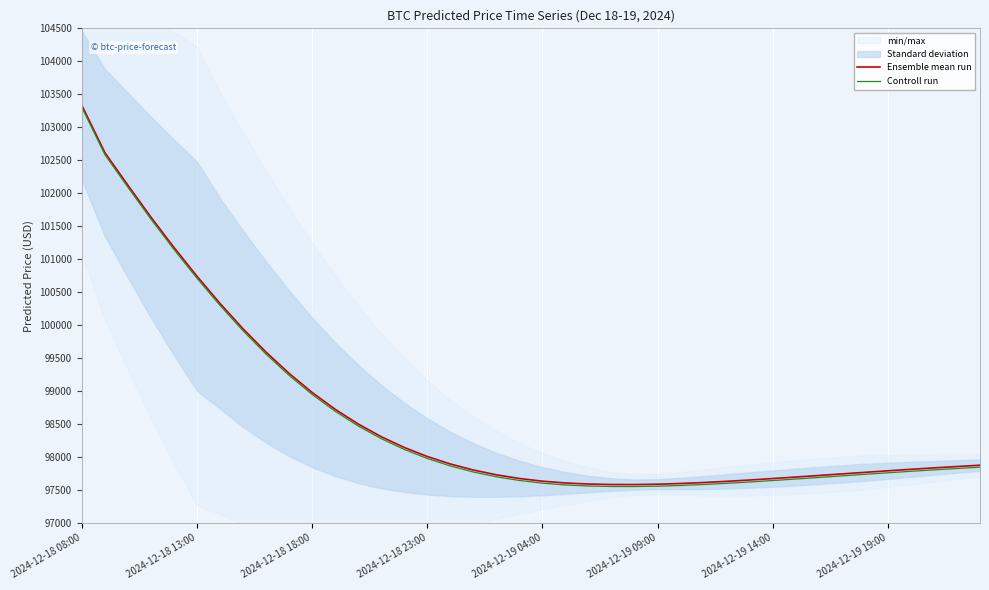

Reading left to right, list all the values displayed in this chart.

Ensemble mean run: 103330.3	102614.3	102120.1	101636.6	101176.7	100740.7	100328.2	99943.5	99589.8	99267.7	98978.8	98723.6	98500.6	98308.3	98144.9	98008.2	97894.8	97803.1	97730.6	97674.7	97633.9	97606.5	97590.5	97583.2	97582.7	97588.3	97598.9	97613.6	97631.5	97651.7	97673.7	97696.7	97720.4	97744.3	97768.0	97791.3	97813.9	97835.6	97856.4	97876.0
Controll run: 103300.3	102584.3	102090.1	101606.6	101146.7	100710.7	100298.2	99913.5	99559.8	99237.7	98948.8	98693.6	98470.6	98278.3	98114.9	97978.2	97864.8	97773.1	97700.6	97644.7	97603.9	97576.5	97560.5	97553.2	97552.7	97558.3	97568.9	97583.6	97601.5	97621.7	97643.7	97666.7	97690.4	97714.3	97738.0	97761.3	97783.9	97805.6	97826.4	97846.0